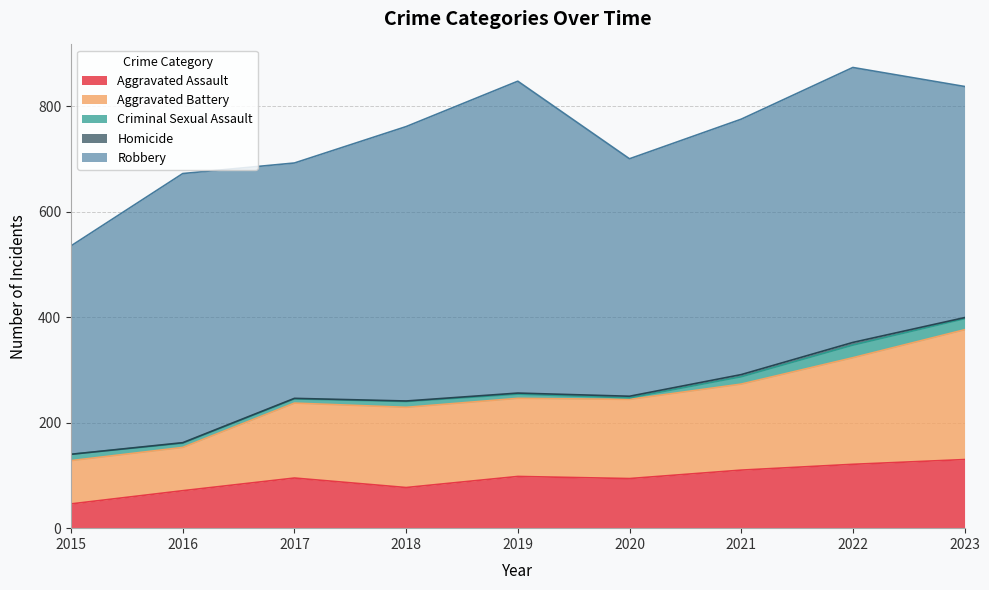

What is the greatest value displayed?

591